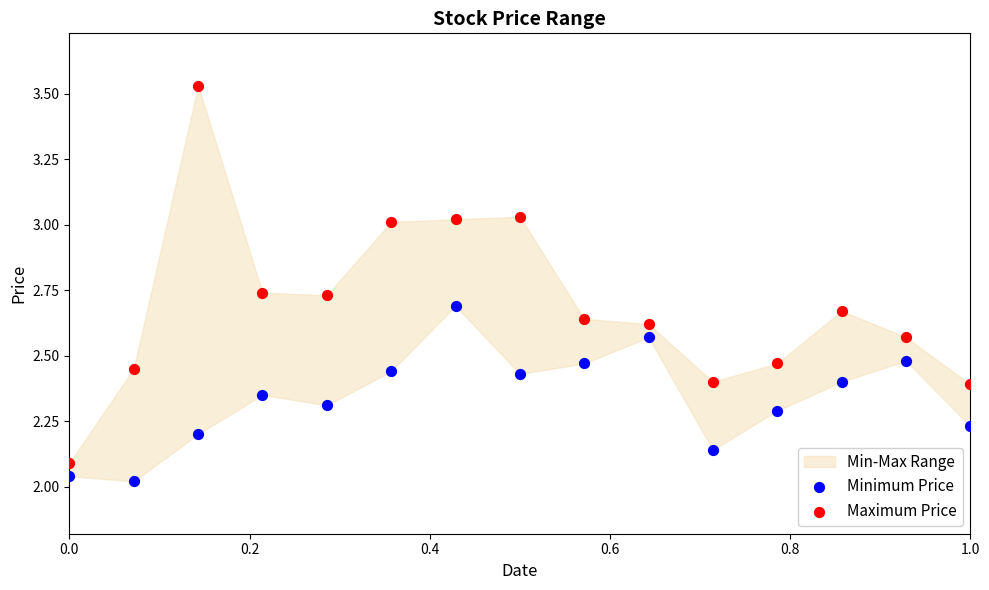

Which series has the widest spread of Y values?

Maximum Price